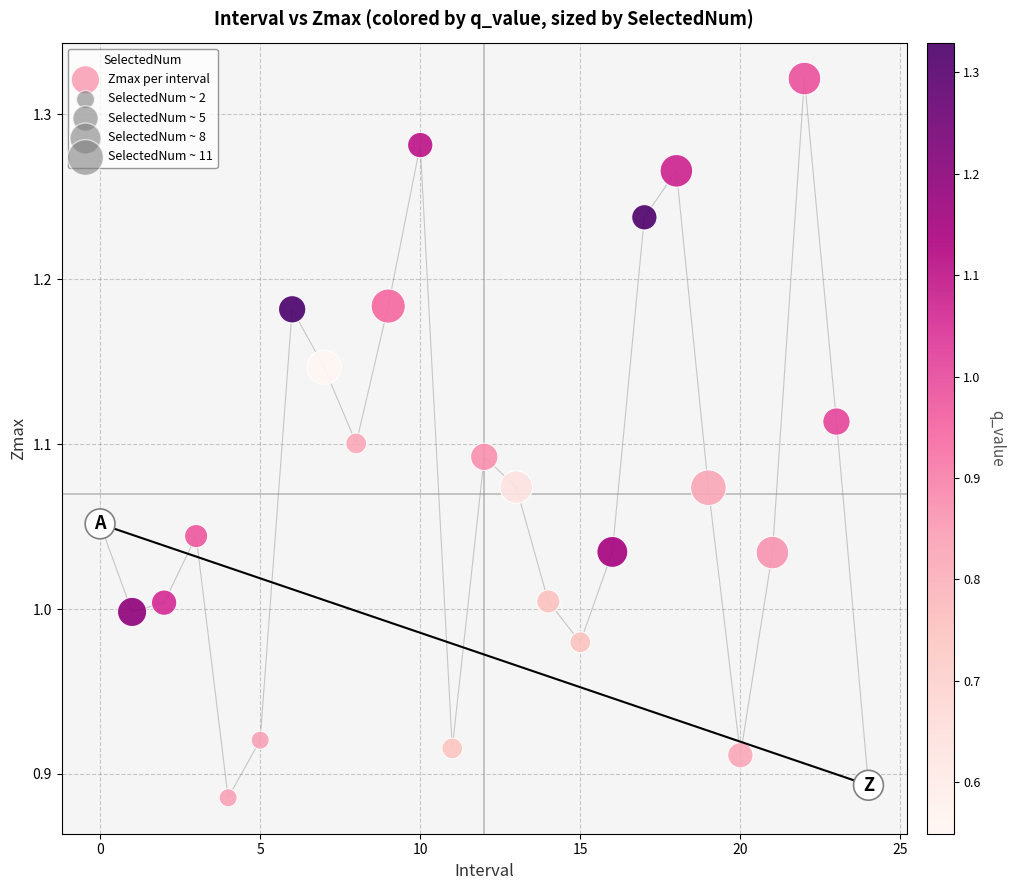

What is the range of Y values (max minus min)?

0.4